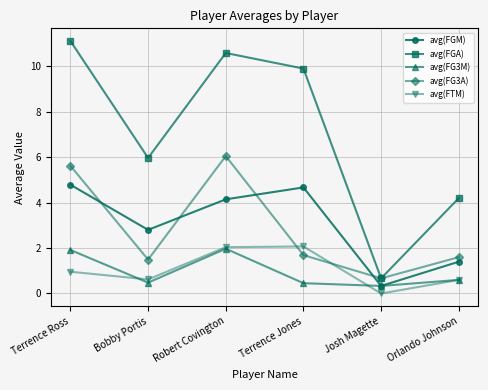

What is the maximum value shown in the chart?

11.1